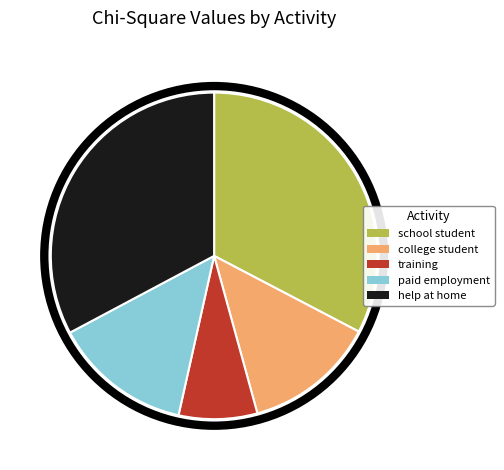

Is the sum of paid employment and help at home greater than half?

No